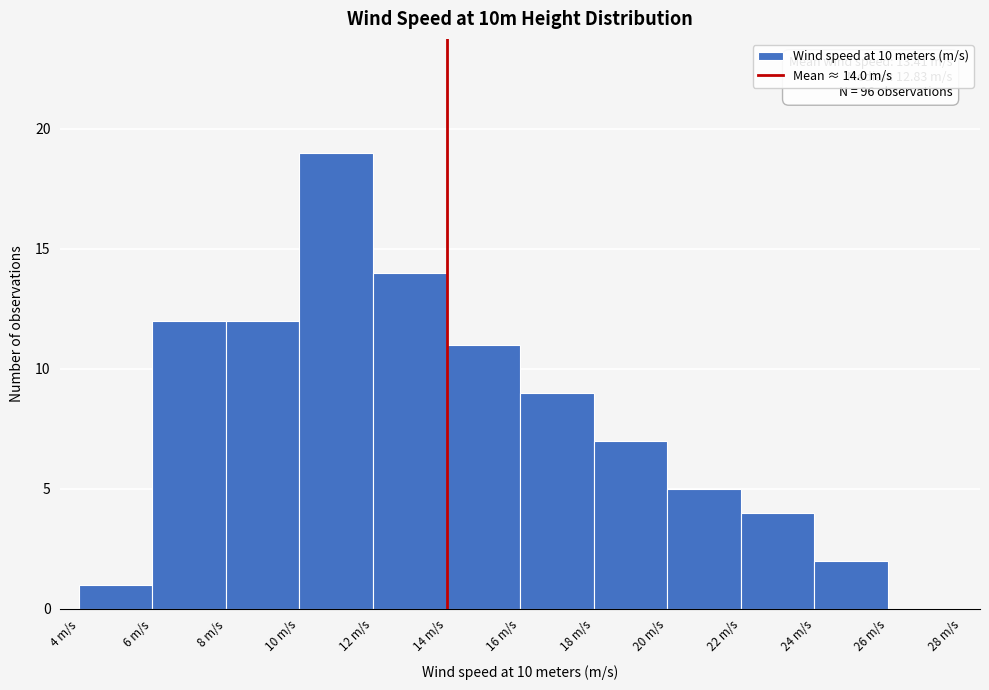

Which range on the x-axis has the tallest bar?

10 to 12